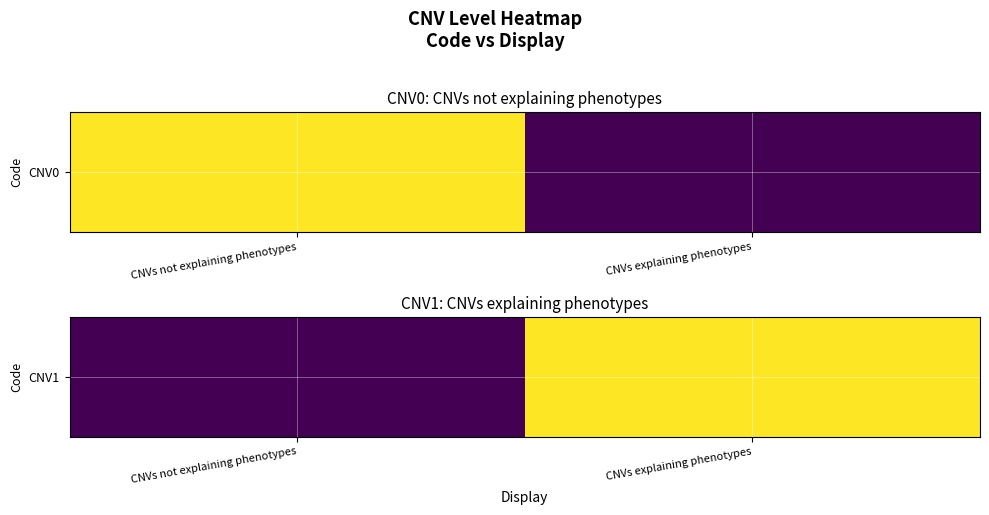

What is the difference between the values at CNVs explaining phenotypes and CNVs not explaining phenotypes?

1